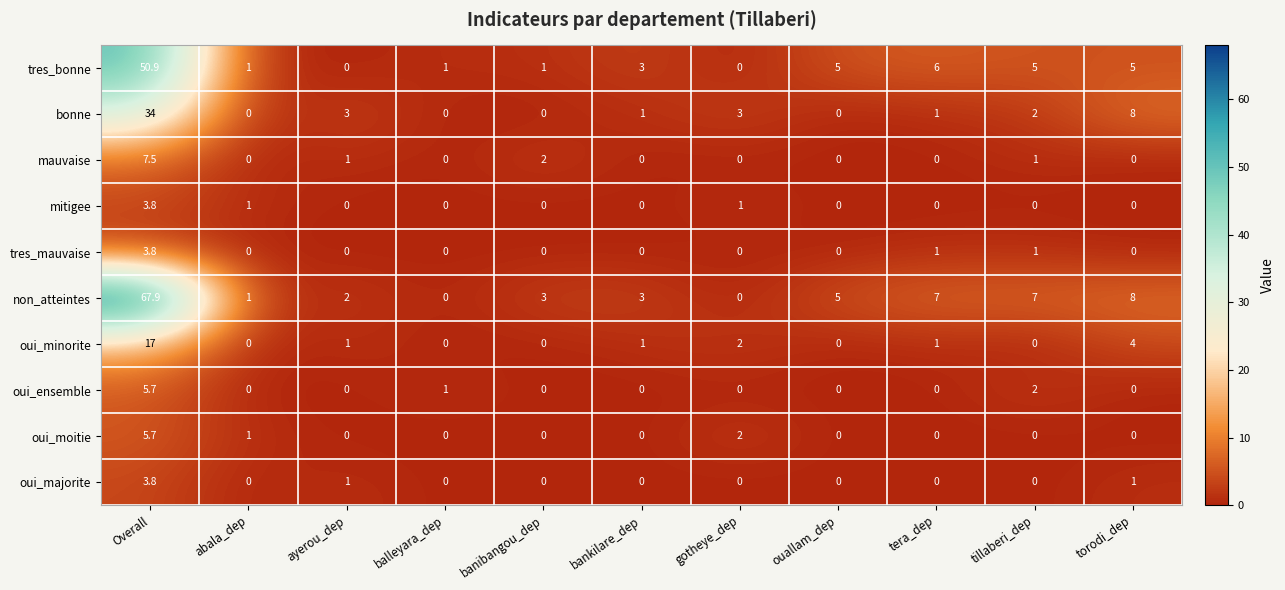

Which category has the highest value across all series?

Overall